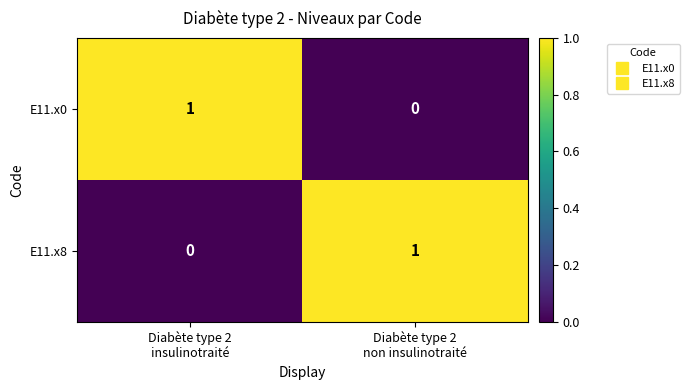

Reading left to right, what are all the values shown in this chart?

E11.x0: 1	0
E11.x8: 0	1